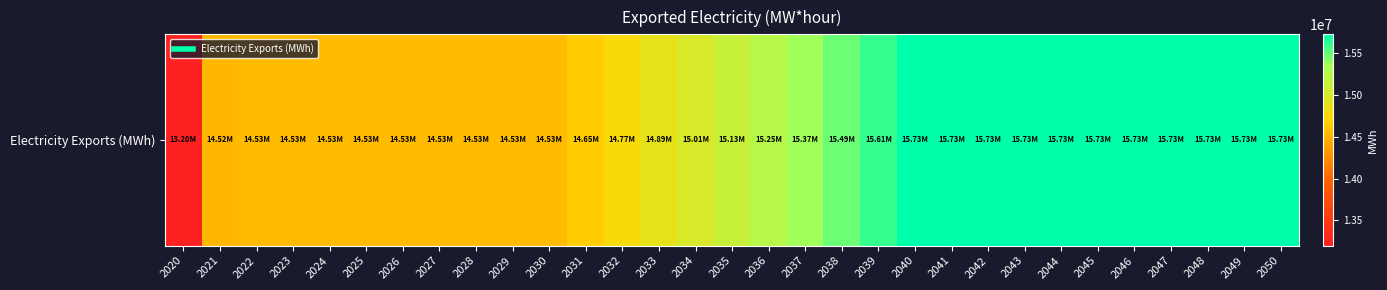

What is the change in value from 2028 to 2049?

+1195741